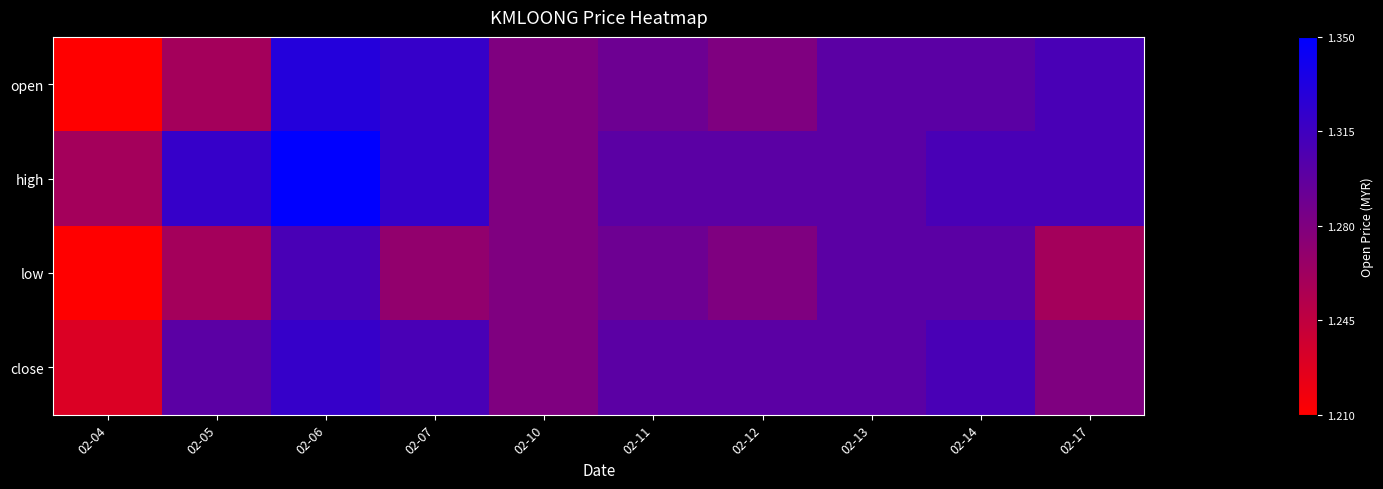

Reading left to right, list all the values displayed in this chart.

open: 02-04=1.2	02-05=1.3	02-06=1.3	02-07=1.3	02-10=1.3	02-11=1.3	02-12=1.3	02-13=1.3	02-14=1.3	02-17=1.3
high: 02-04=1.3	02-05=1.3	02-06=1.4	02-07=1.3	02-10=1.3	02-11=1.3	02-12=1.3	02-13=1.3	02-14=1.3	02-17=1.3
low: 02-04=1.2	02-05=1.3	02-06=1.3	02-07=1.3	02-10=1.3	02-11=1.3	02-12=1.3	02-13=1.3	02-14=1.3	02-17=1.3
close: 02-04=1.2	02-05=1.3	02-06=1.3	02-07=1.3	02-10=1.3	02-11=1.3	02-12=1.3	02-13=1.3	02-14=1.3	02-17=1.3